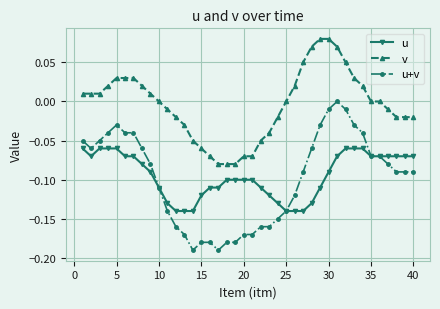

Does the chart display data point markers on the line(s)?

Yes